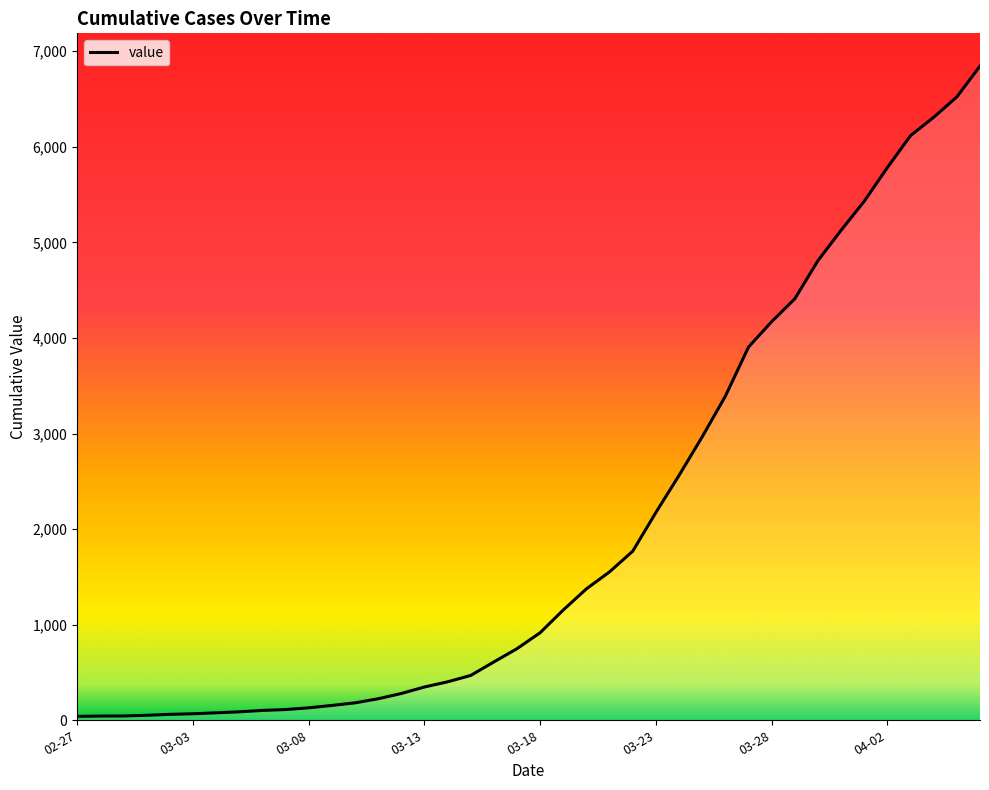

What is the greatest value displayed?

6844